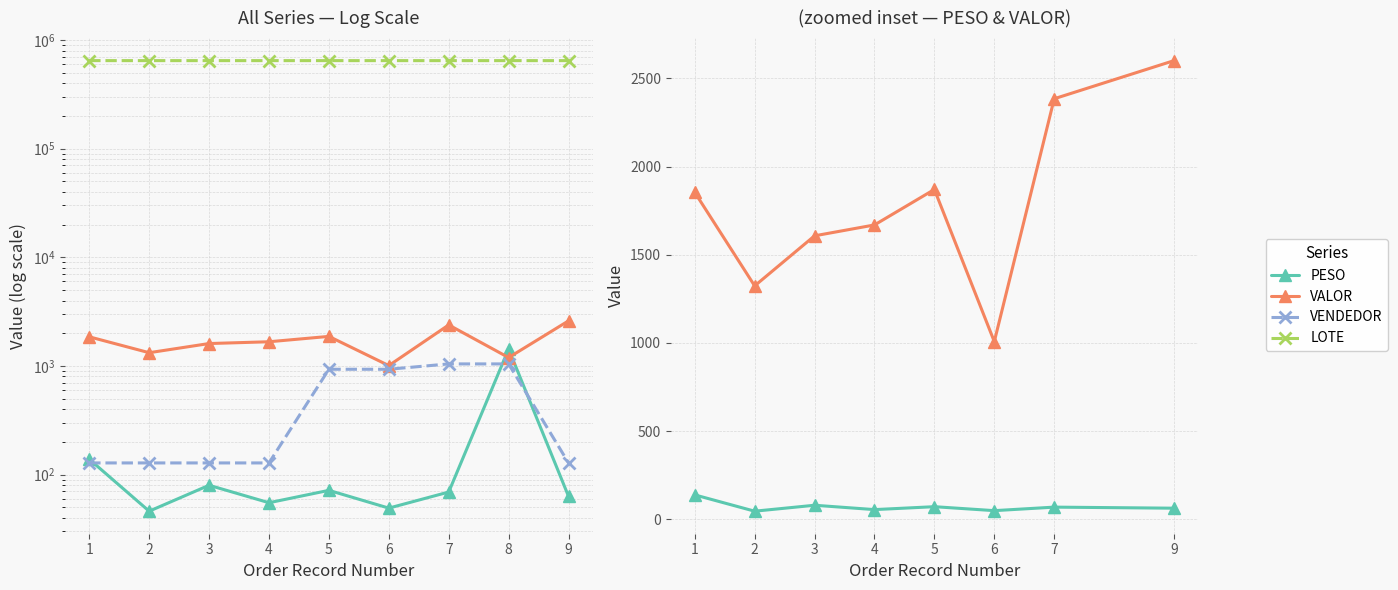

Which label corresponds to the largest value in the chart?

1